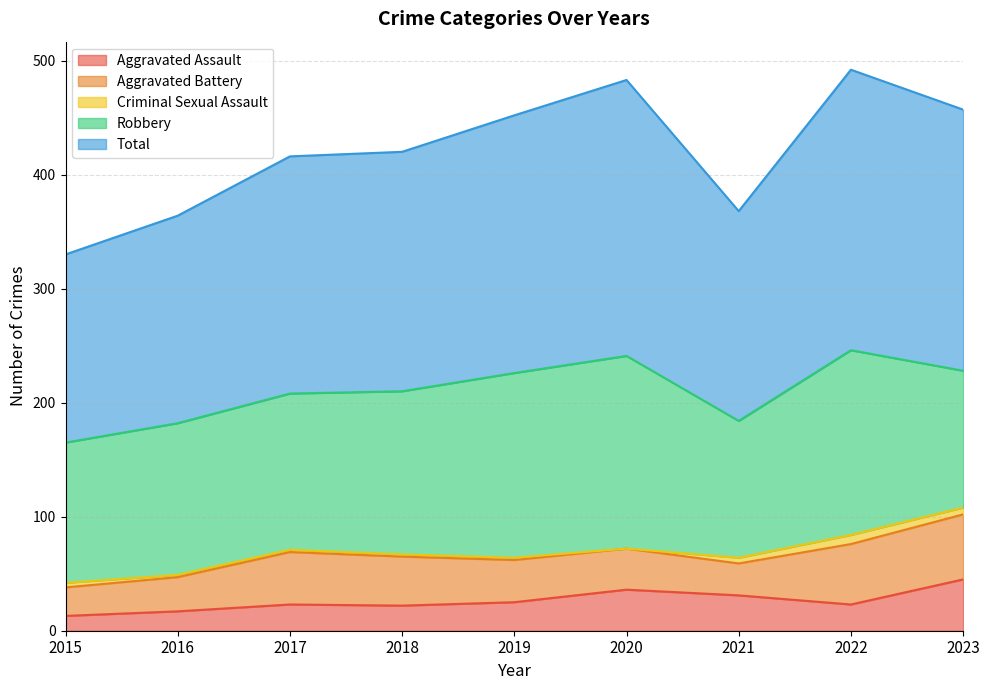

What is the highest value of the Aggravated Assault series?

45